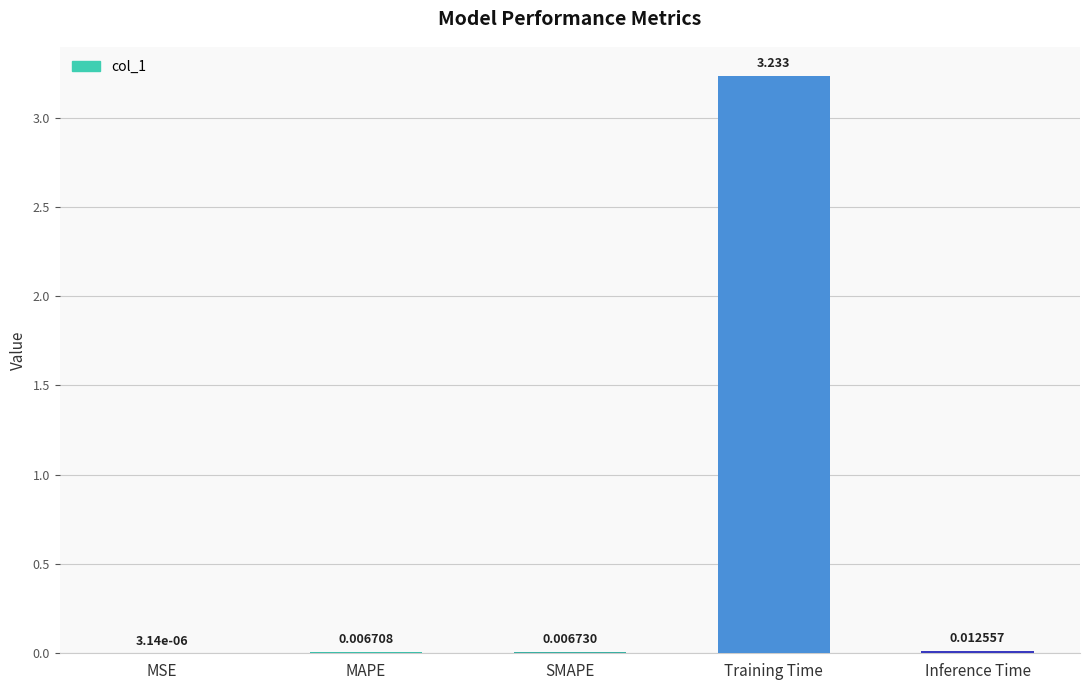

Which has a higher value, MSE or SMAPE?

SMAPE